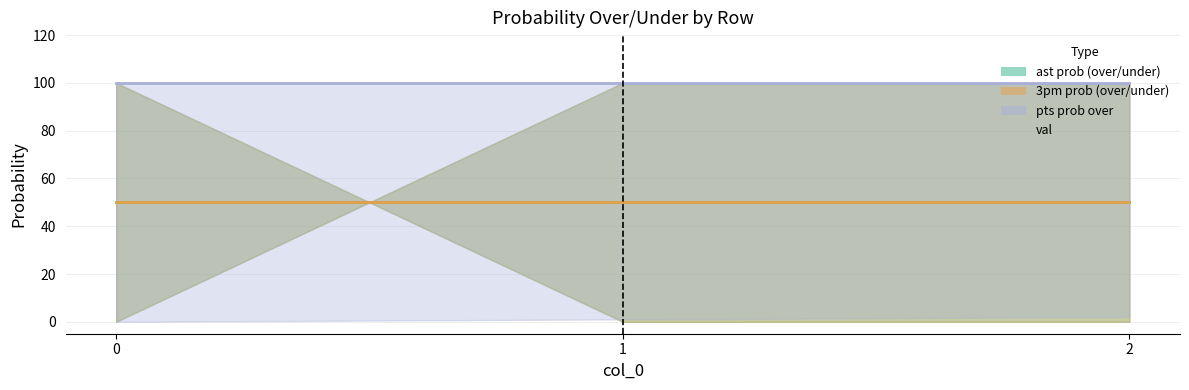

Which series changed the most between 0 and 2?

ast prob over center